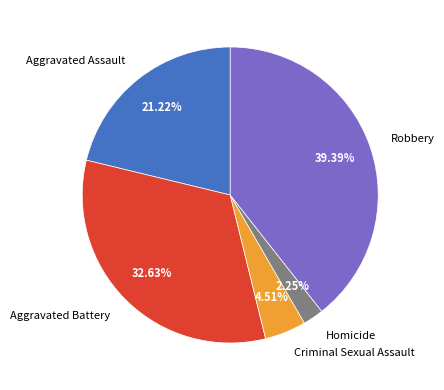

Is there a majority slice in this chart?

No